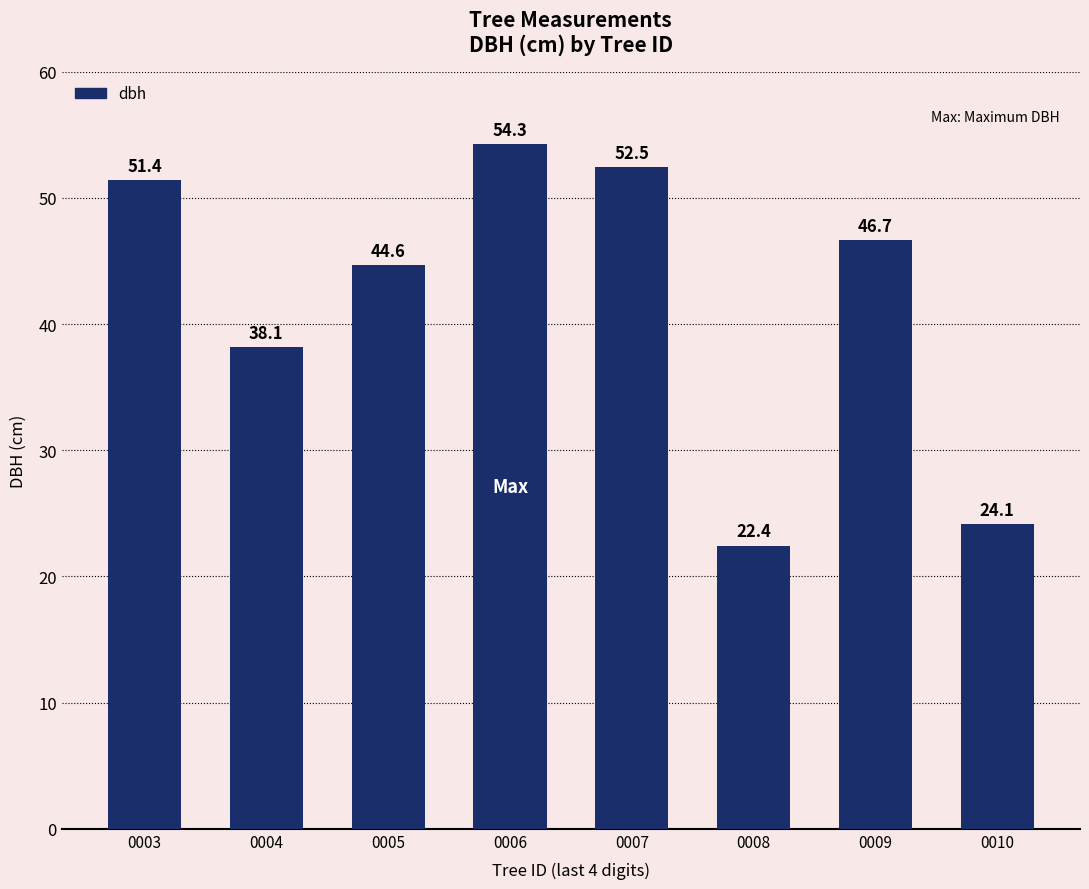

List the labels in order of value, smallest first.

0008, 0010, 0004, 0005, 0009, 0003, 0007, 0006